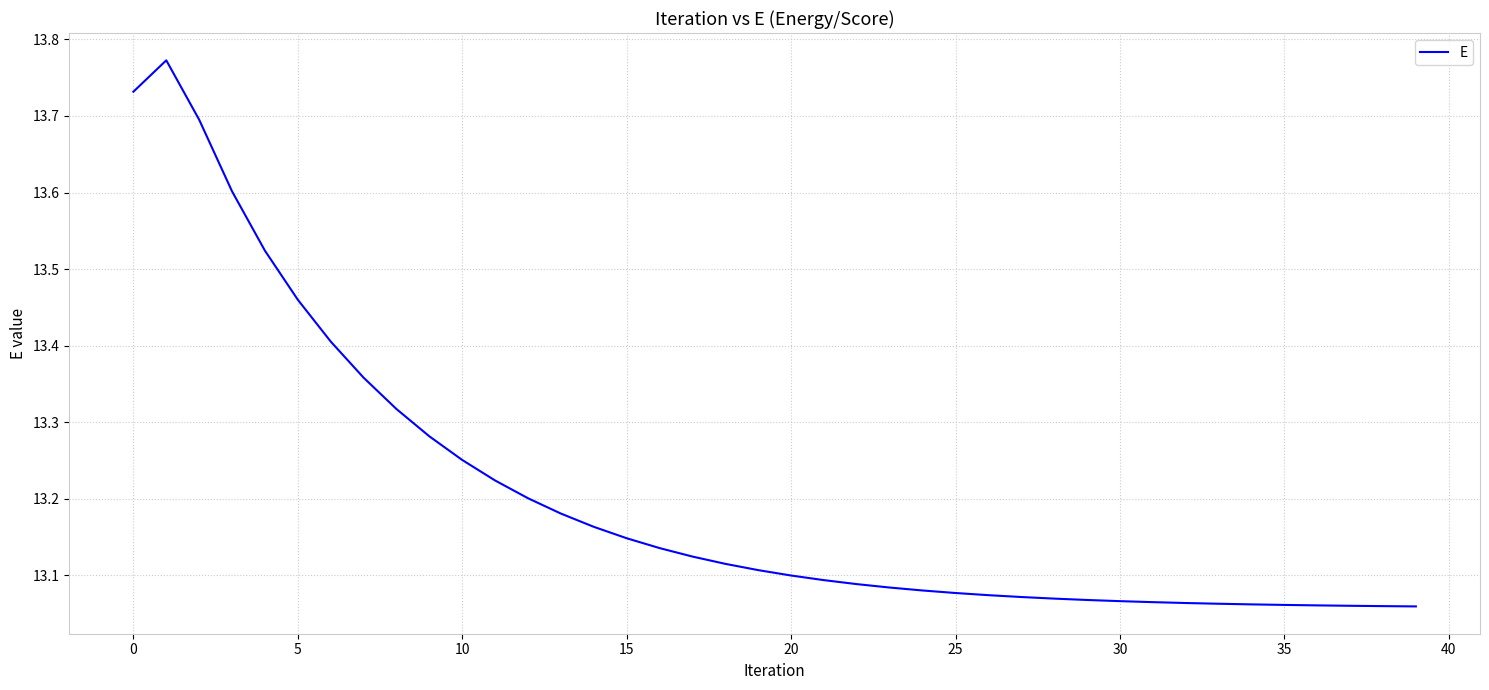

What is the difference between the maximum and minimum values?

0.7